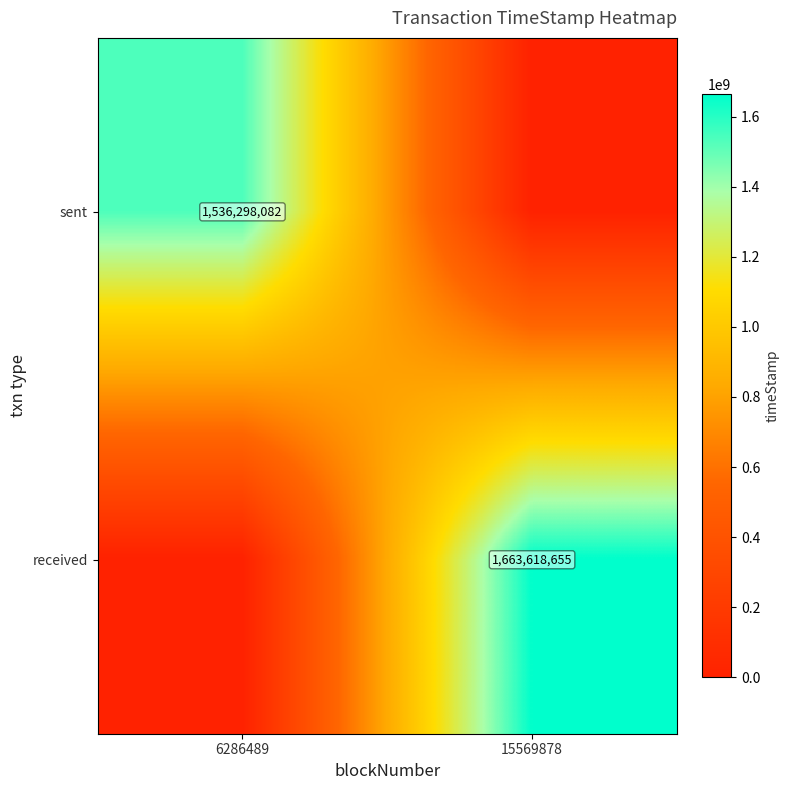

The sent series shows 1536298082 at 6286489. True or false?

True